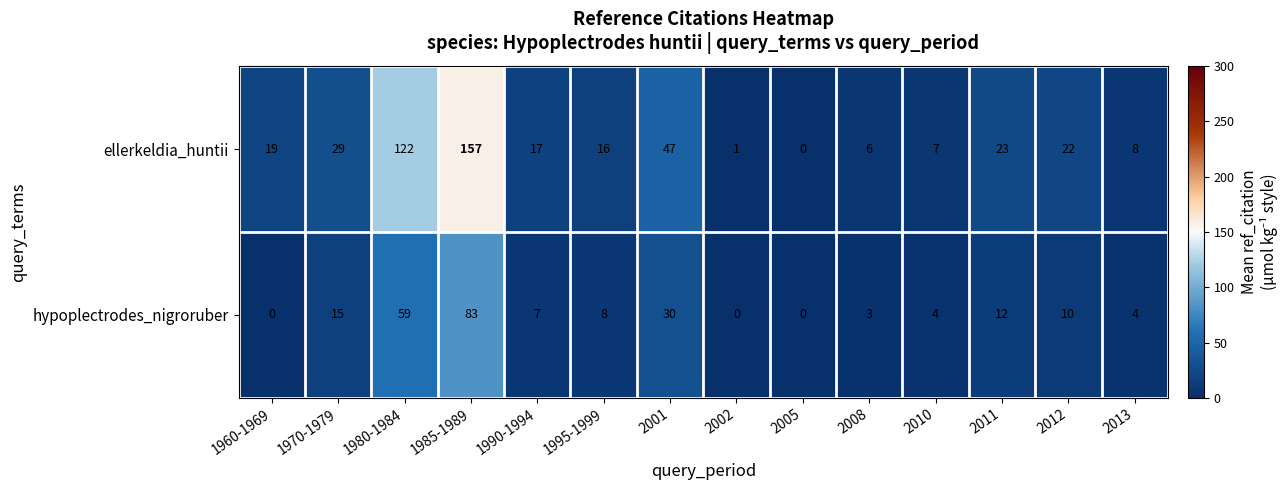

Is it true that ellerkeldia_huntii equals 6 at 2008?

True